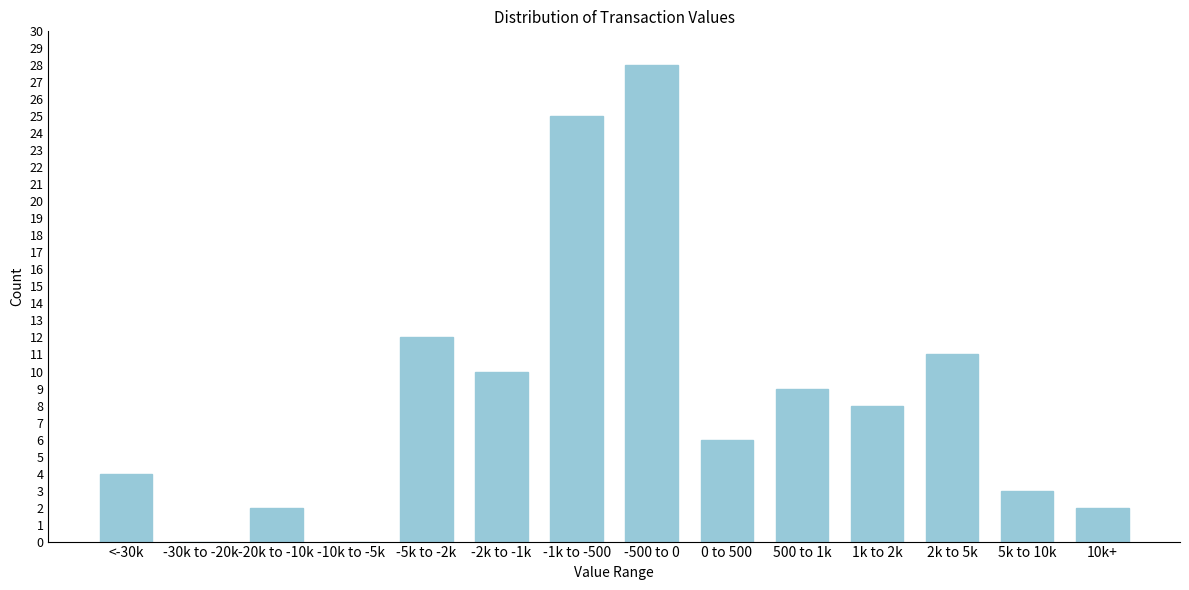

Reading left to right, list all the values displayed in this chart.

<-30k=4	-30k to -20k=0	-20k to -10k=2	-10k to -5k=0	-5k to -2k=12	-2k to -1k=10	-1k to -500=25	-500 to 0=28	0 to 500=6	500 to 1k=9	1k to 2k=8	2k to 5k=11	5k to 10k=3	10k+=2